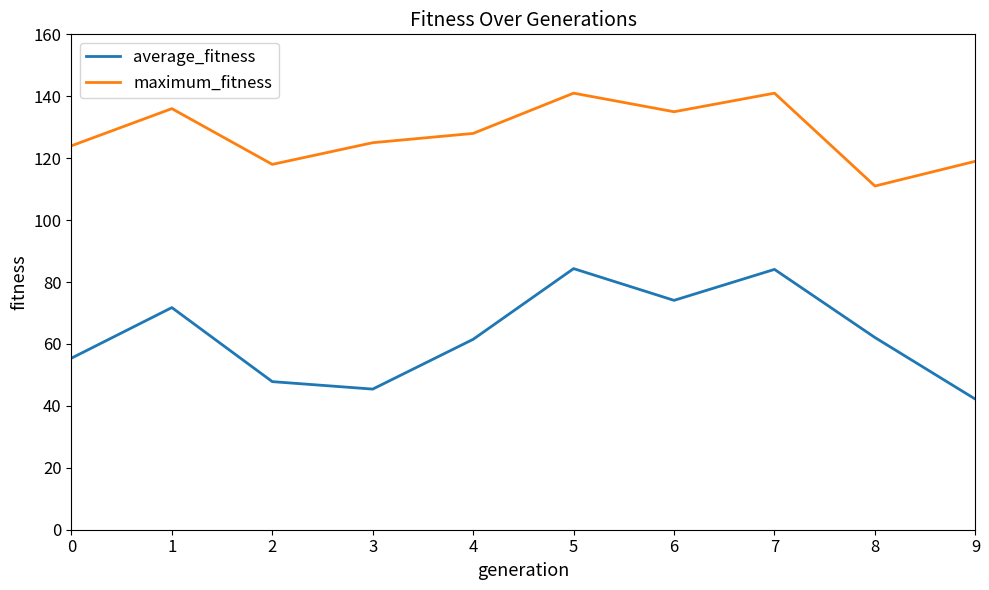

Read the average_fitness value at 2.

47.8